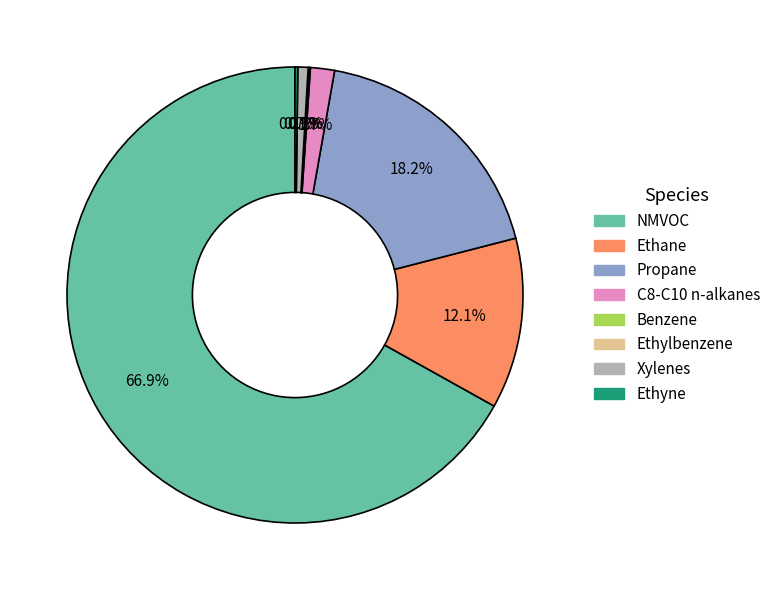

What portion of the pie excludes Propane?

81.8%